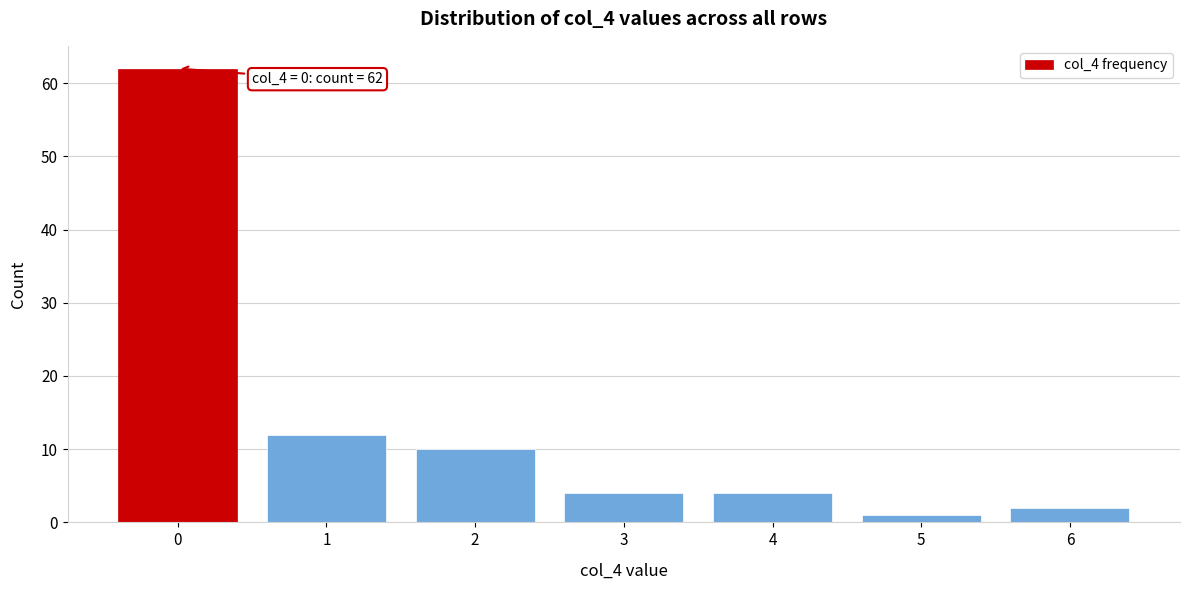

Reading left to right, list all the values displayed in this chart.

0=62	1=12	2=10	3=4	4=4	5=1	6=2